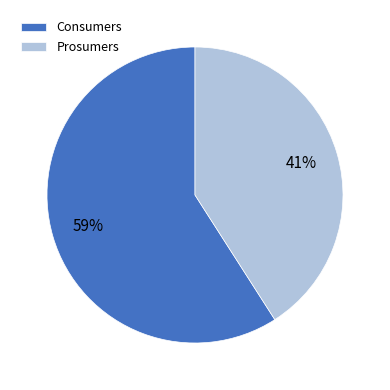

Approximately how many times larger is the value at Prosumers compared to Consumers?

0.7